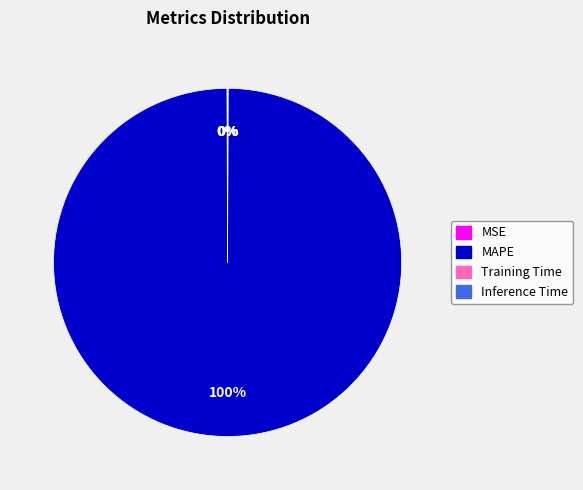

To the nearest percent, what is the difference between the largest and smallest slice percentages?

100%